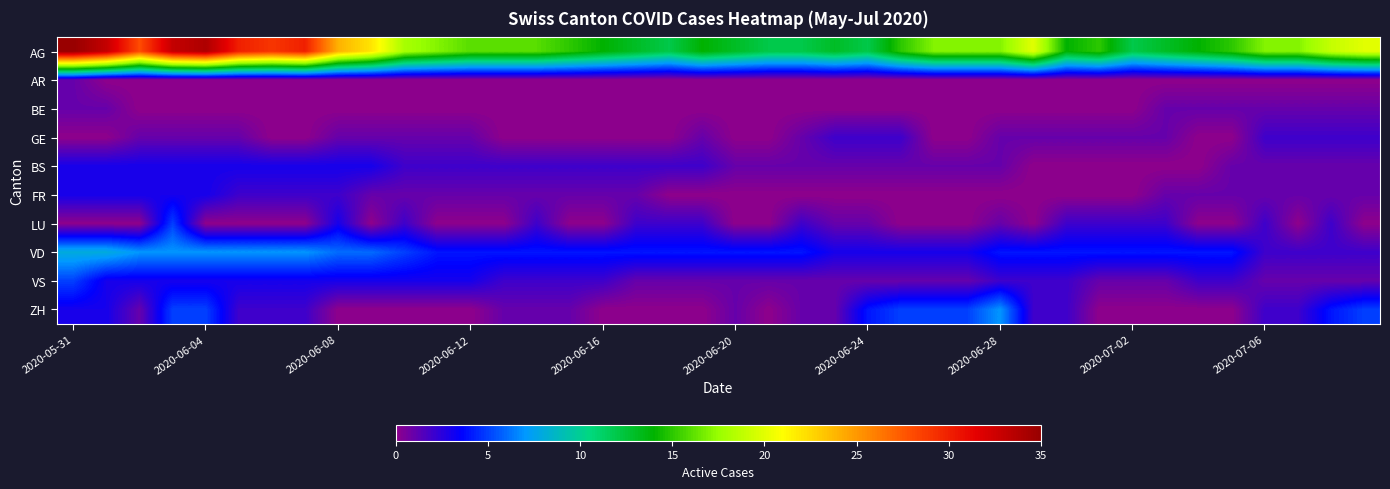

Count the number of categories in the chart.

40